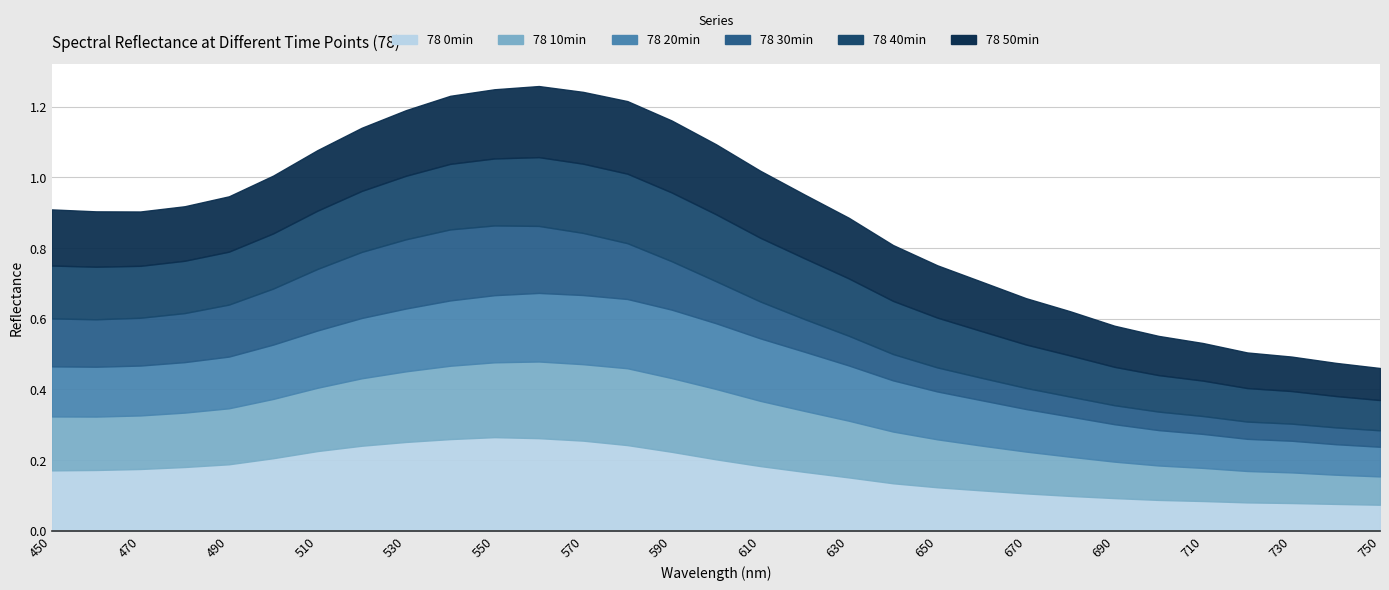

Which label corresponds to the smallest value in the chart?

750